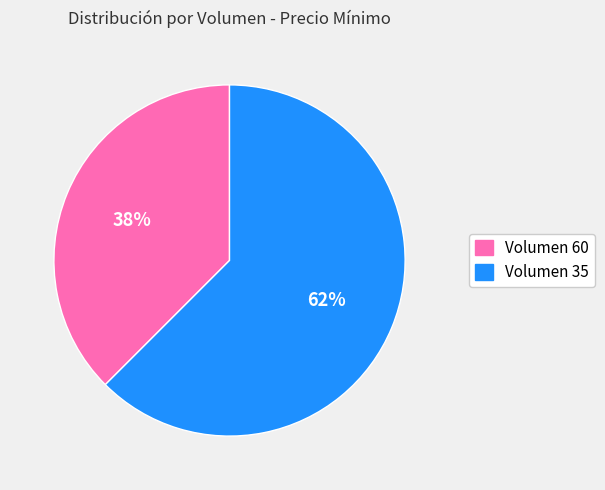

Is there a majority slice in this chart?

Yes